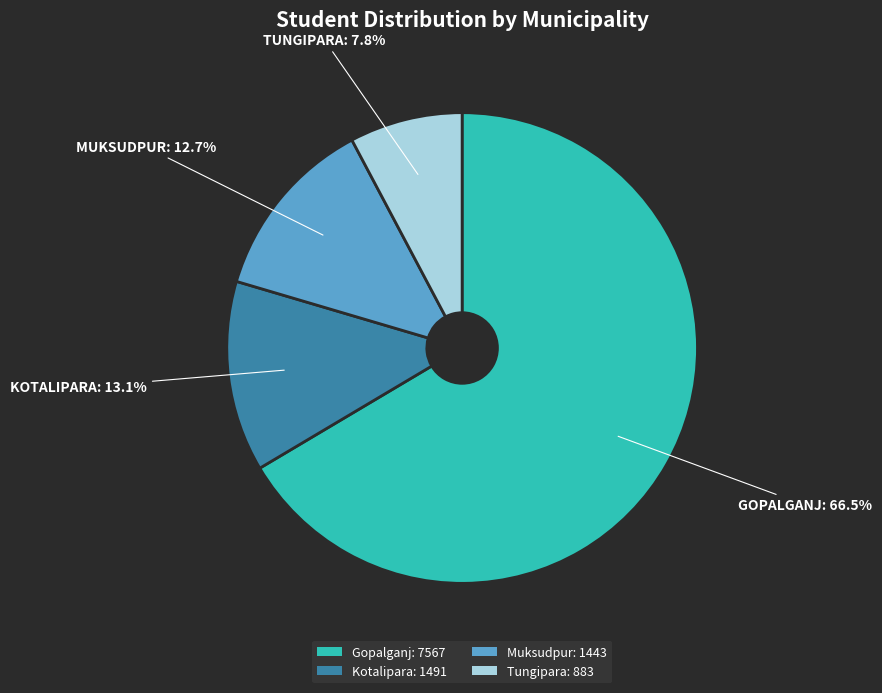

What percentage do Gopalganj: 7567 and Muksudpur: 1443 together represent?

79.1%